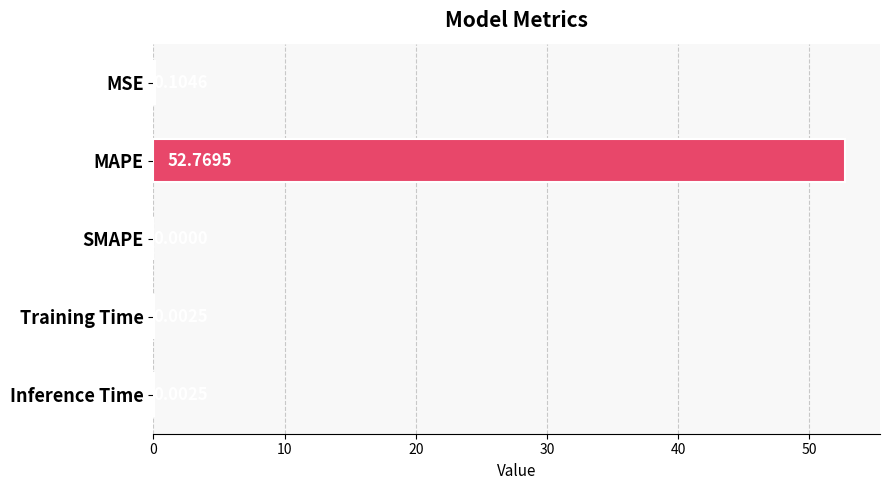

Which category has the highest value across all series?

MAPE